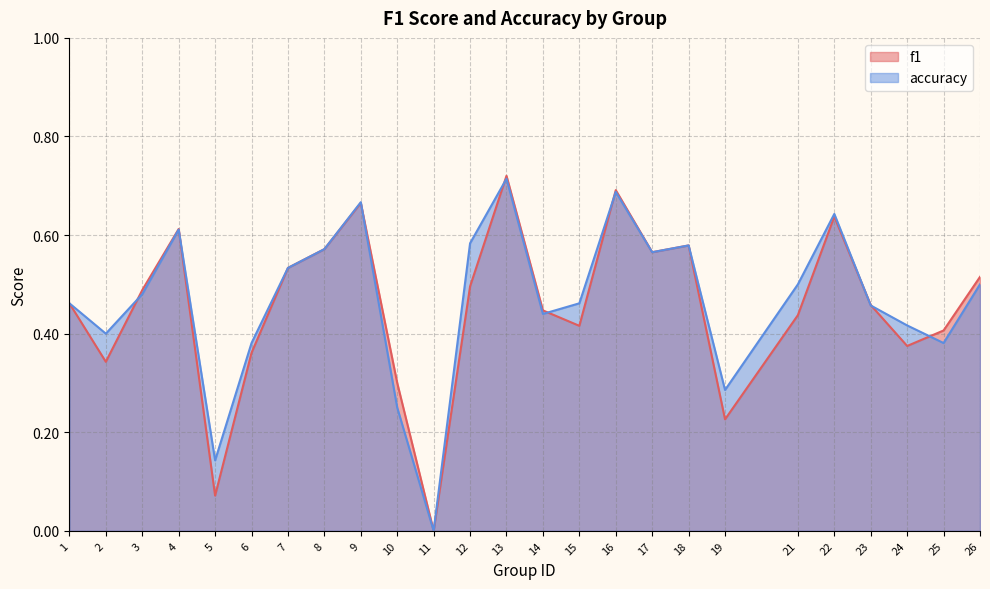

Does the chart display data point markers on the line(s)?

No